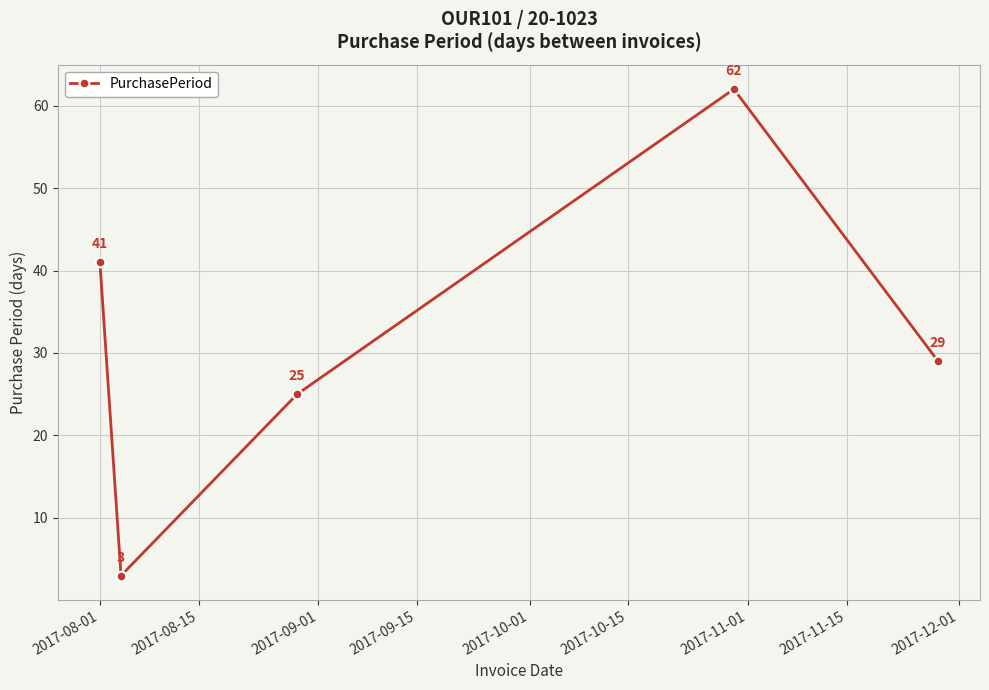

What is the difference between the second highest and minimum values?

38